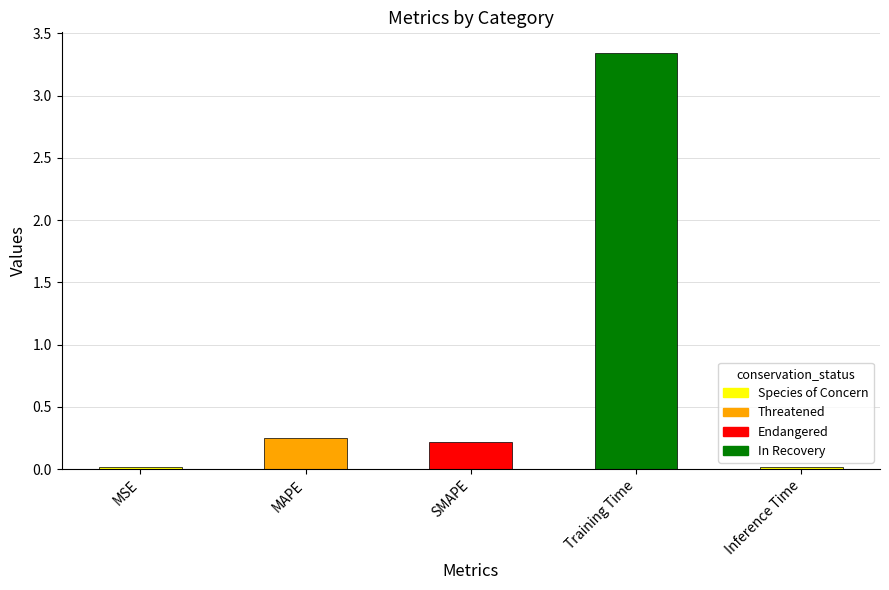

What is the change in value from MSE to SMAPE?

+0.2